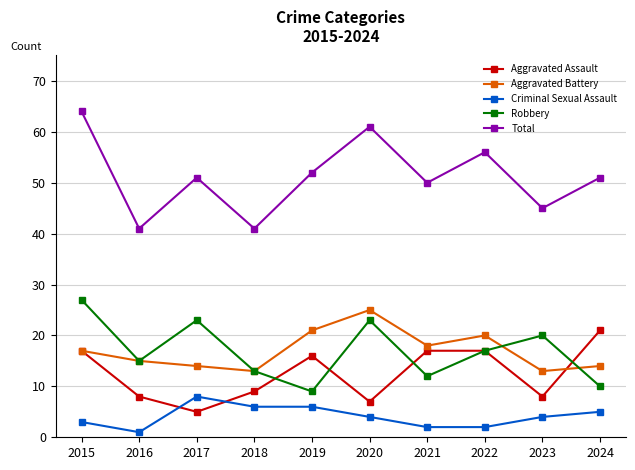

How many lines are shown in the chart?

5